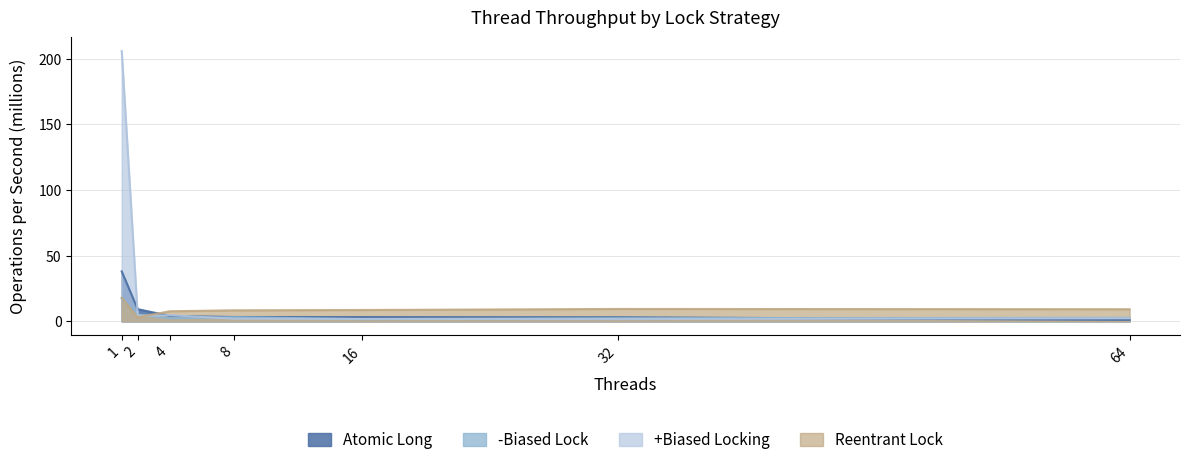

What are all the series names shown in the legend?

Atomic Long, -Biased Lock, +Biased Locking, Reentrant Lock